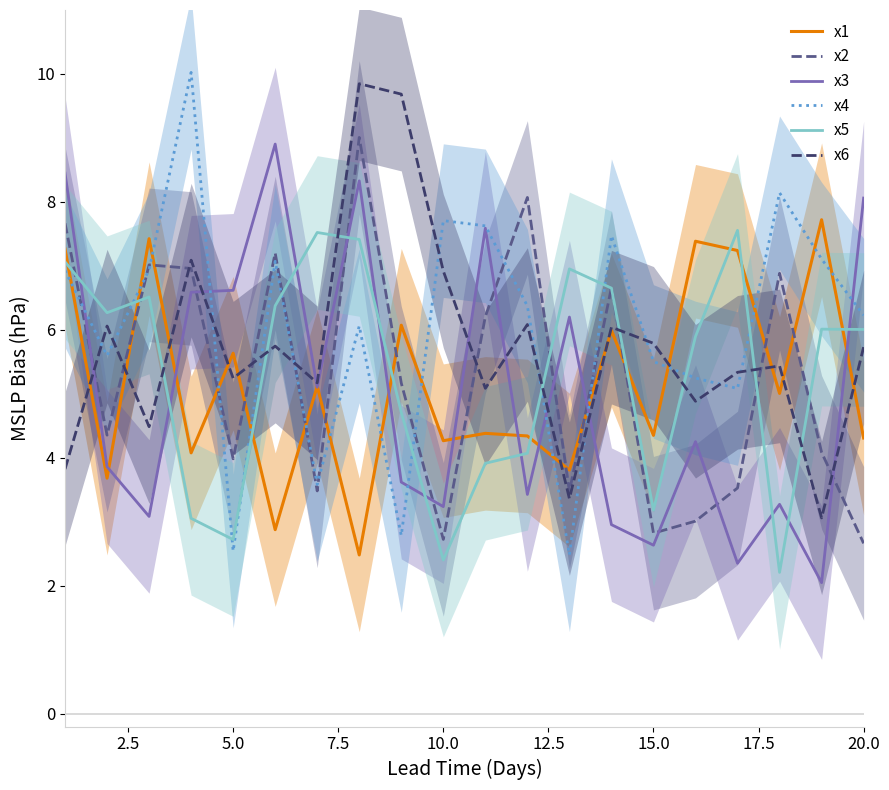

Which series ends up on top after the final intersection of x6 and x4?

x4